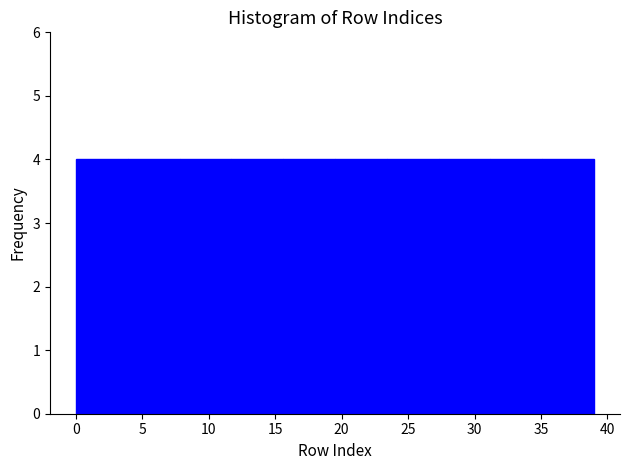

How tall is the bar that spans 35.1 to 39.0 on the x-axis? Neither the bar edges nor the heights are printed on the chart, so give them approximately, as read against the axes.

4